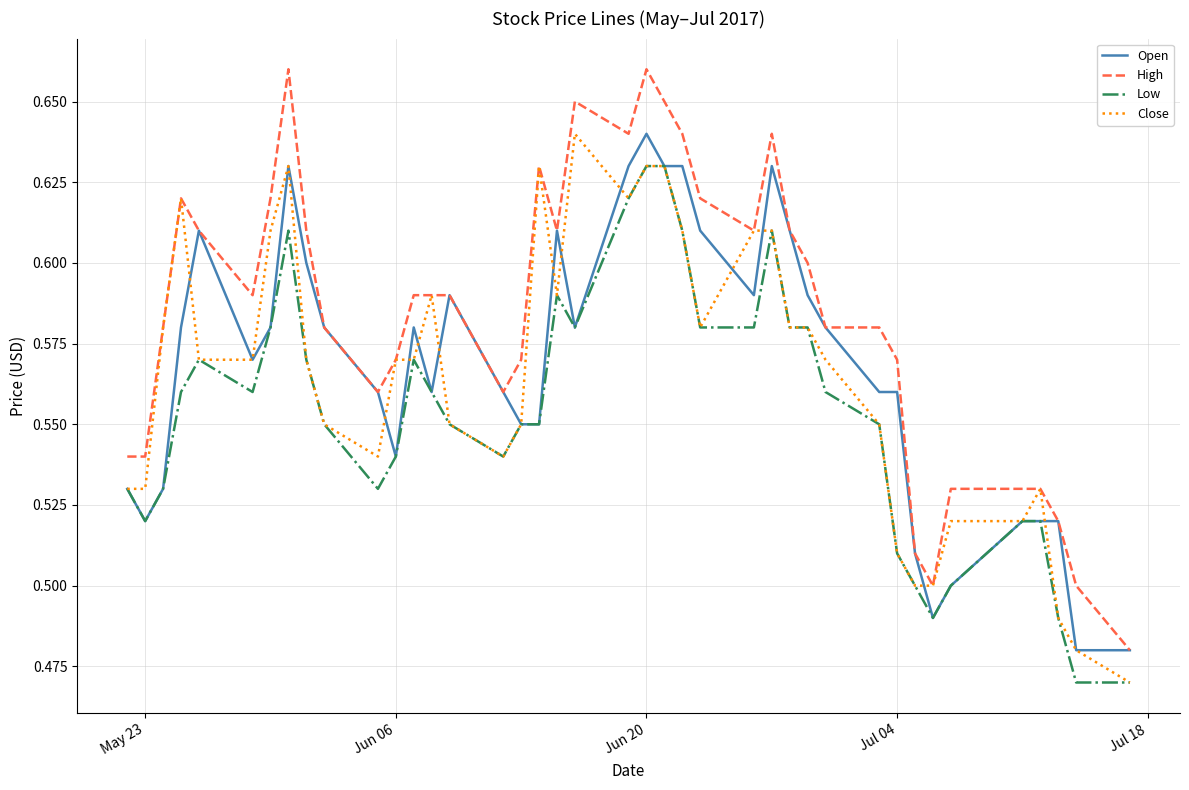

Which series has the largest range (max minus min)?

High